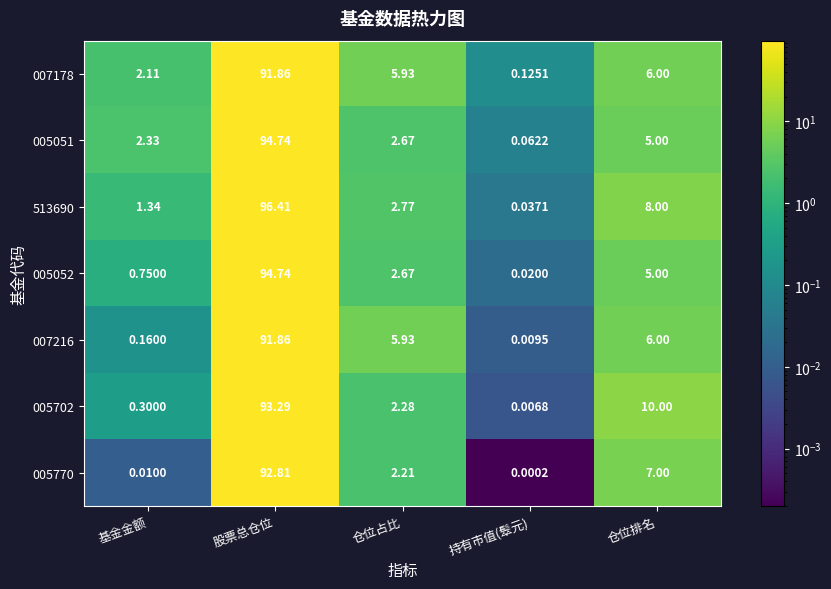

How many data points in 005051 are above 2?

4